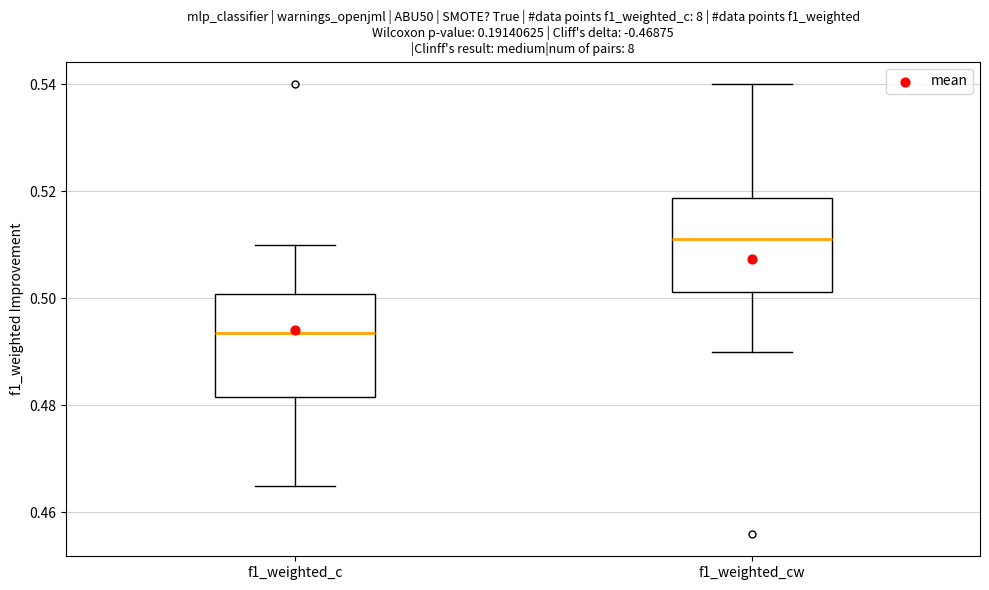

Reading left to right, transcribe this box plot: for each box, give where its median line is, the range the box spans, and where its two whiskers end, as read against the y-axis. The values are not printed on the chart, so give them approximately, as read against the axis.

f1_weighted_c: median 0.494, box 0.482 to 0.500, whiskers 0.466 to 0.510
f1_weighted_cw: median 0.512, box 0.502 to 0.518, whiskers 0.490 to 0.540